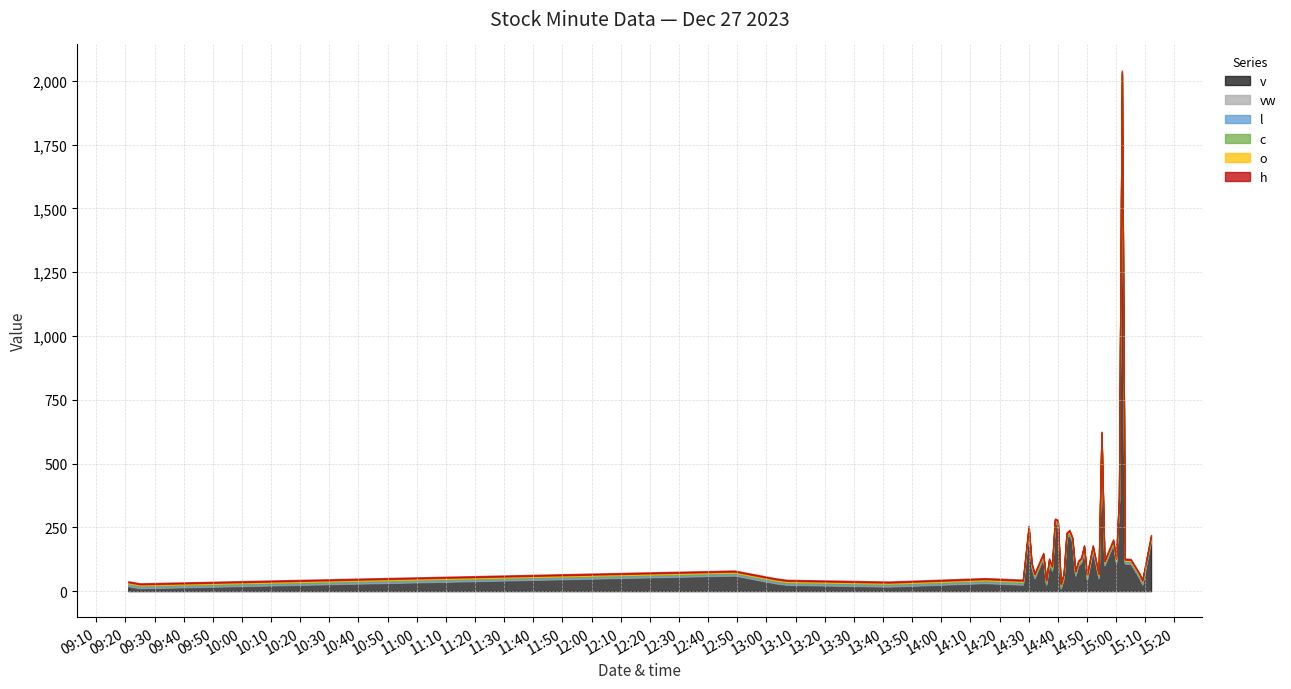

What is the label of the 13th point from the left?

2023-12-27 14:36:00